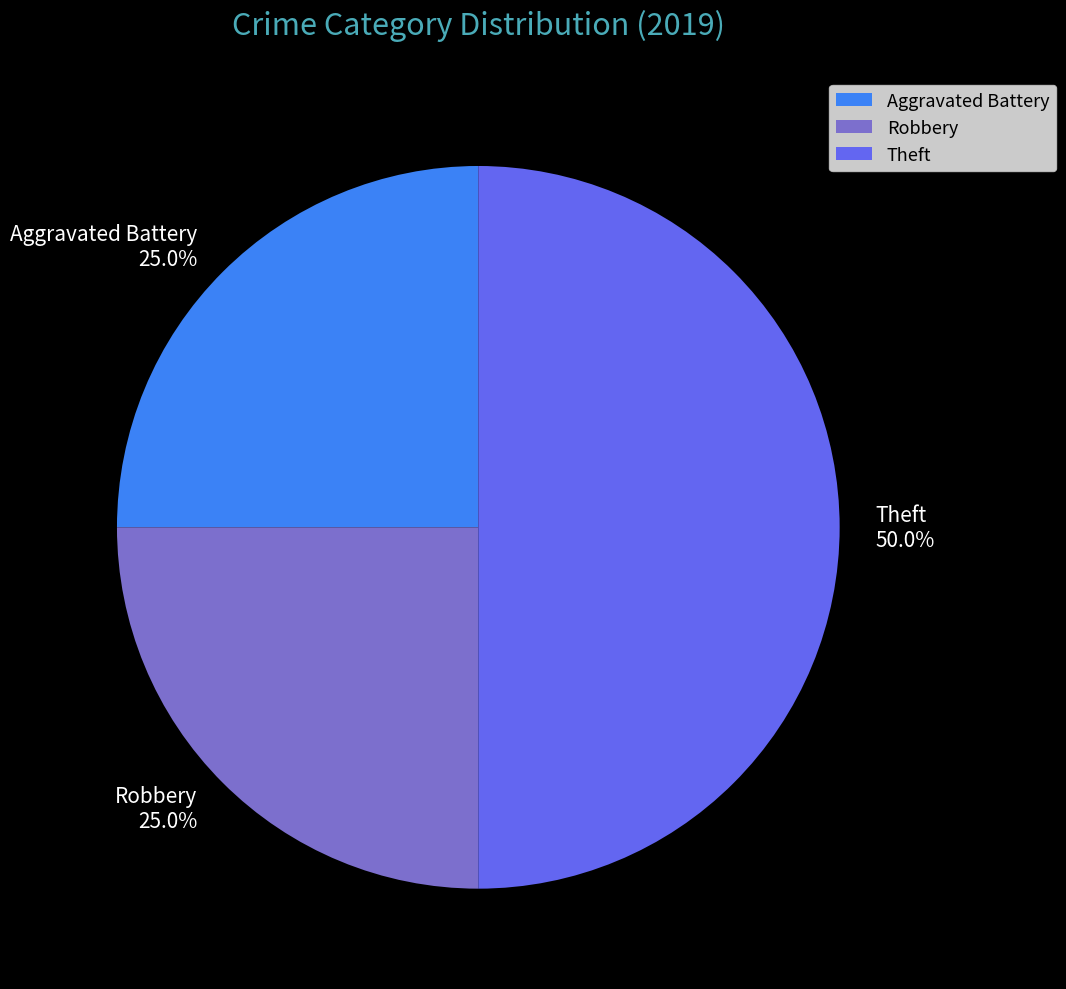

To the nearest percent, what percentage of the pie is Robbery?

25%